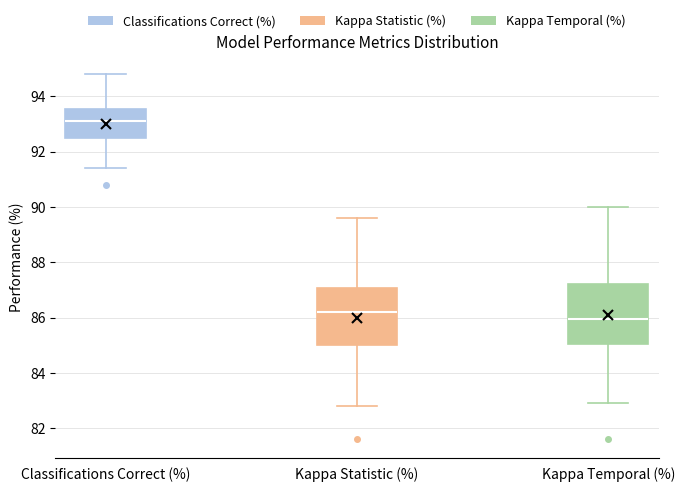

Reading left to right, transcribe this box plot: for each box, give where its median line is, the range the box spans, and where its two whiskers end, as read against the y-axis. The values are not printed on the chart, so give them approximately, as read against the axis.

Classifications Correct (%): median 93.2, box 92.6 to 93.6, whiskers 91.4 to 94.8
Kappa Statistic (%): median 86.2, box 85.0 to 87.0, whiskers 82.8 to 89.6
Kappa Temporal (%): median 86.0, box 85.0 to 87.2, whiskers 83.0 to 90.0